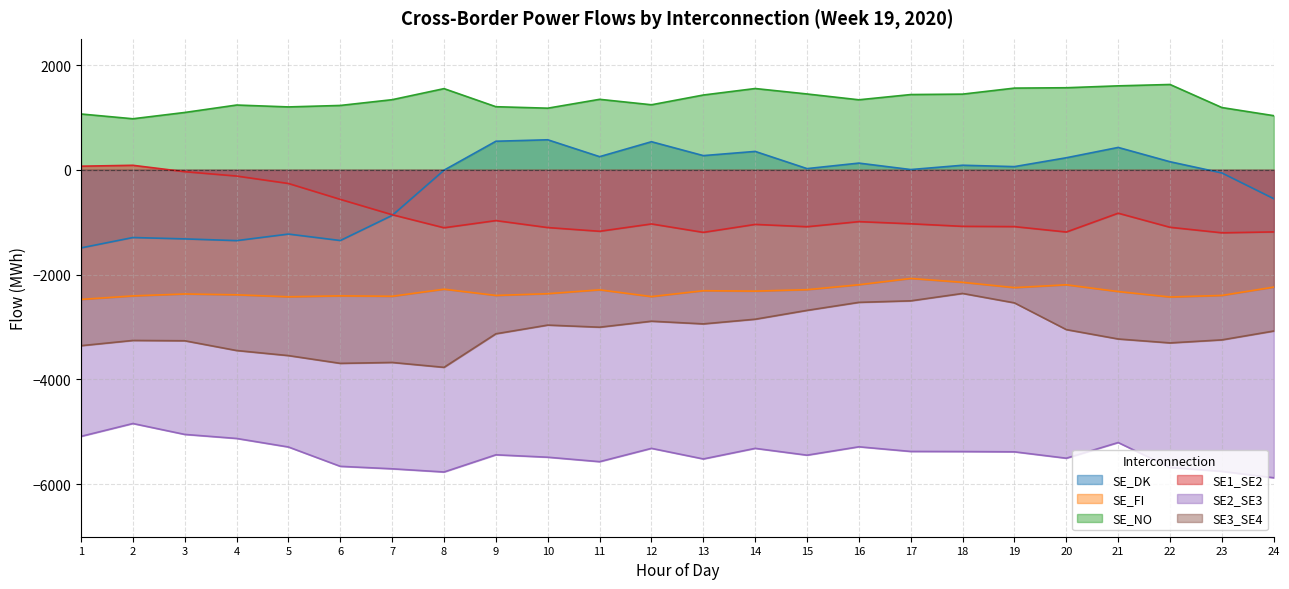

Between 17 and 23, which series saw the biggest shift?

SE3_SE4